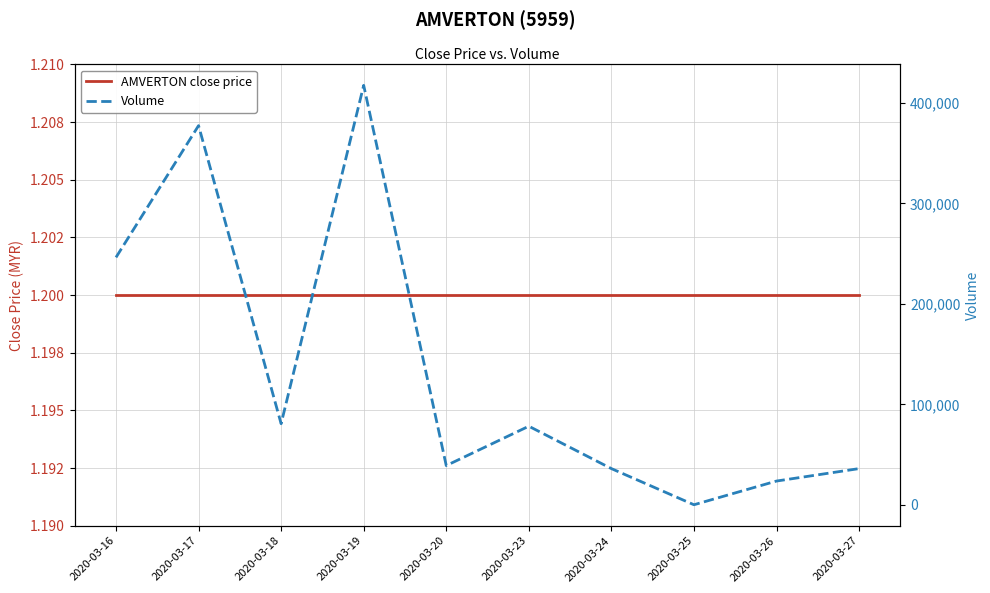

True or false: Volume has more than 0 interior local peaks.

True